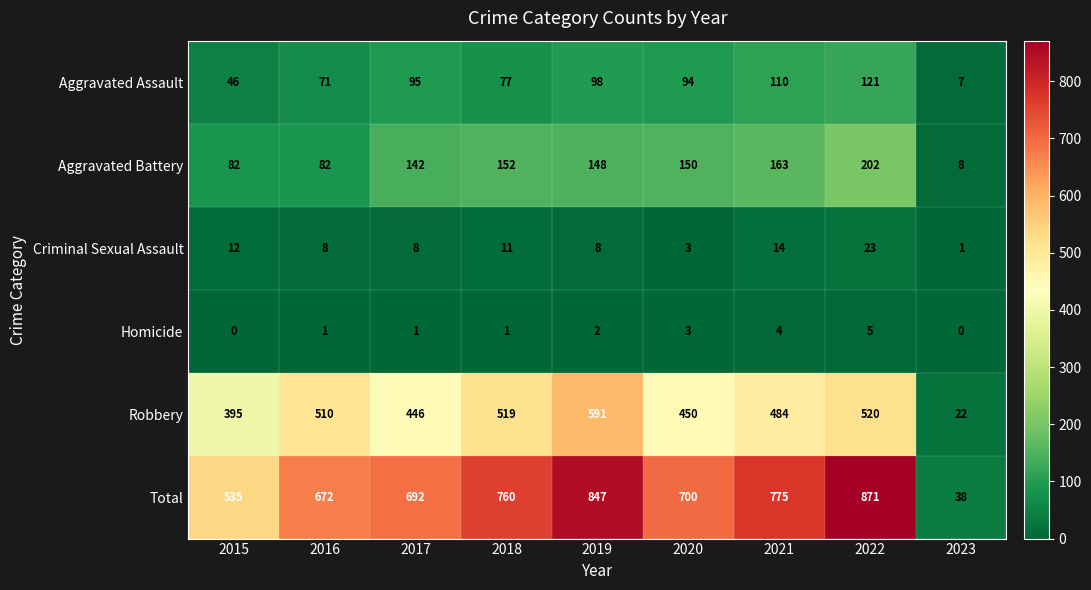

Which category has the lowest value in the Aggravated Assault series?

2023